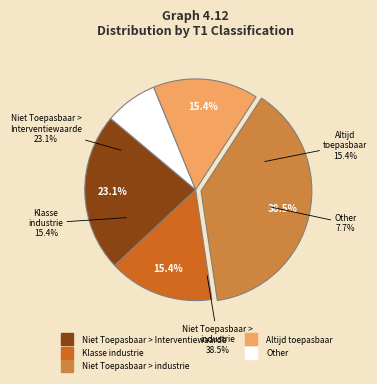

Combined, what portion of the pie is Klasse industrie and Niet Toepasbaar > Interventiewaarde?

38.5%